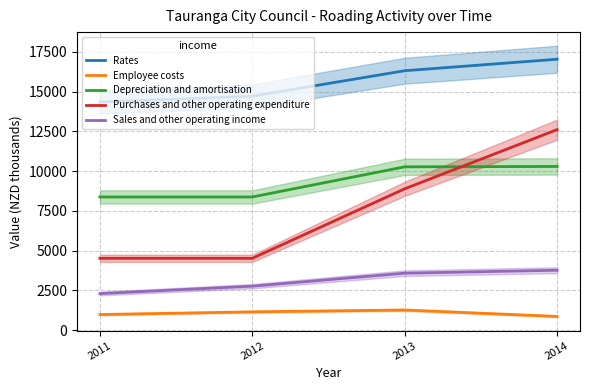

The value of Depreciation and amortisation at 2011 is 8372. True or false?

True